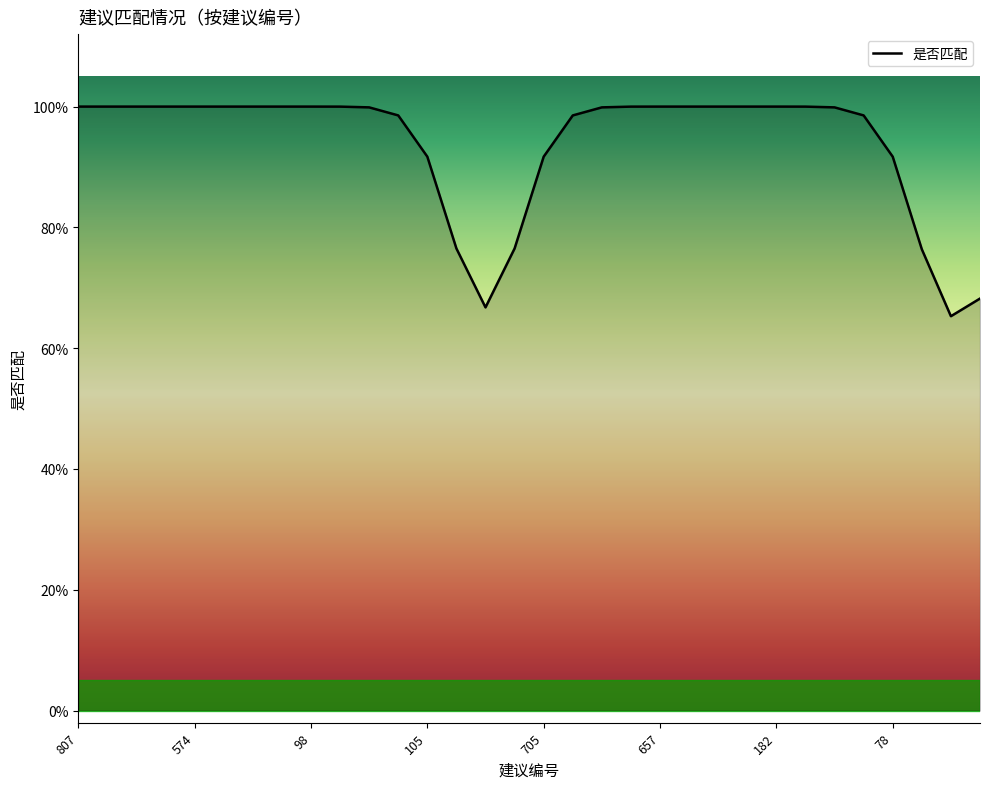

Does the chart display data point markers on the line(s)?

No